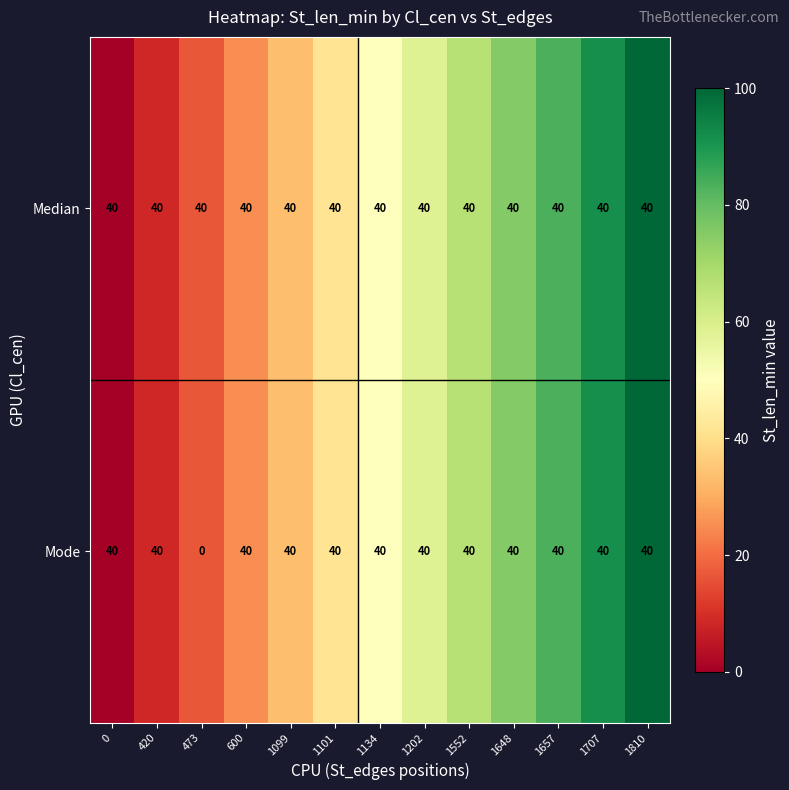

At how many categories does at least one series exceed 17?

13